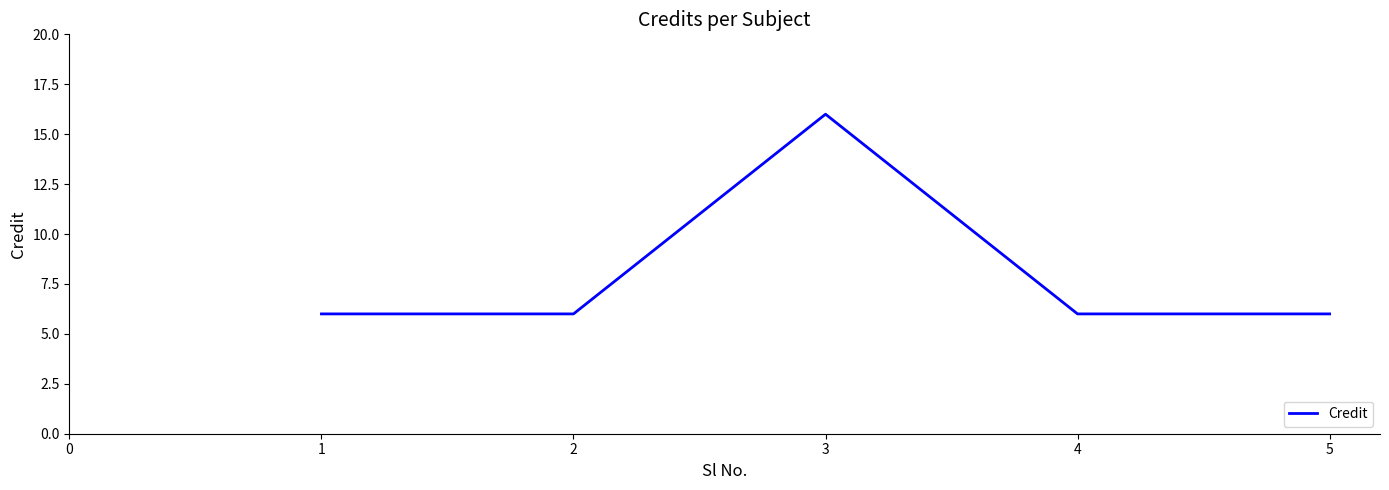

At which category does the chart reach its peak across all series?

3